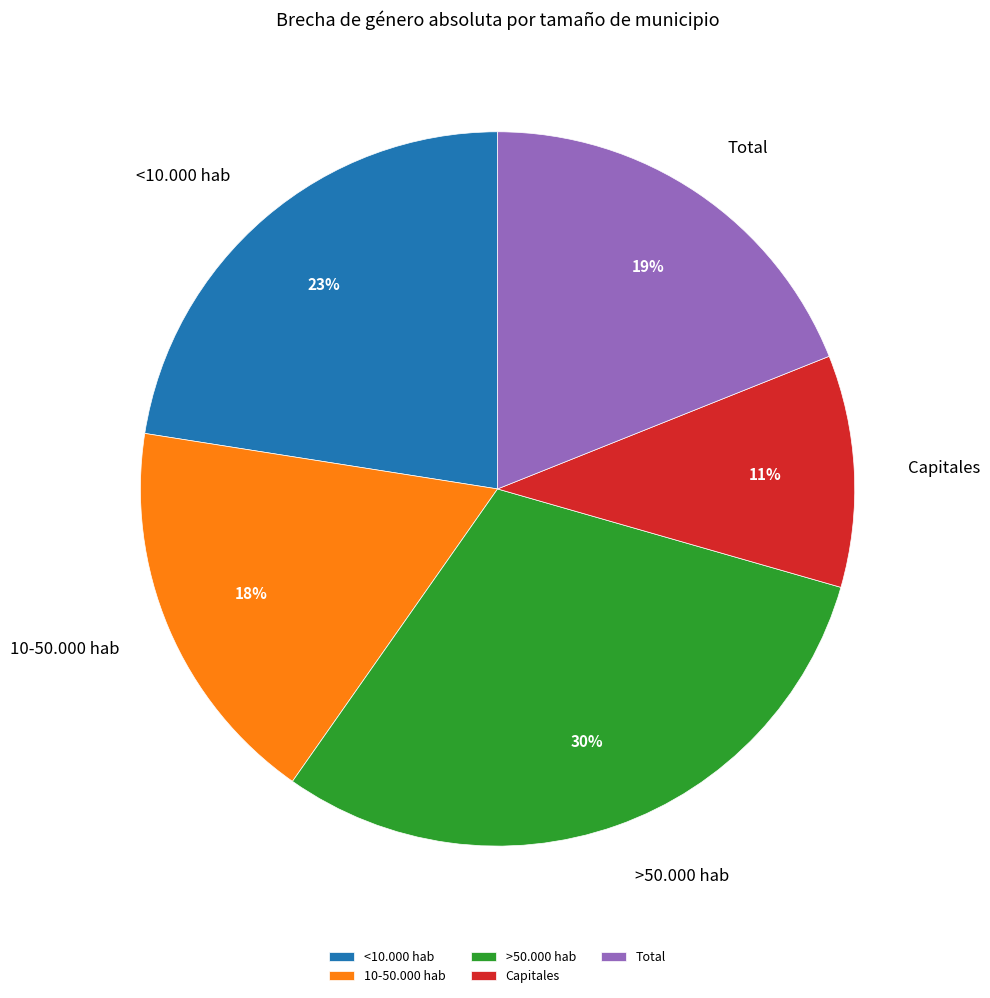

To the nearest percent, what percentage of the pie is Capitales?

11%